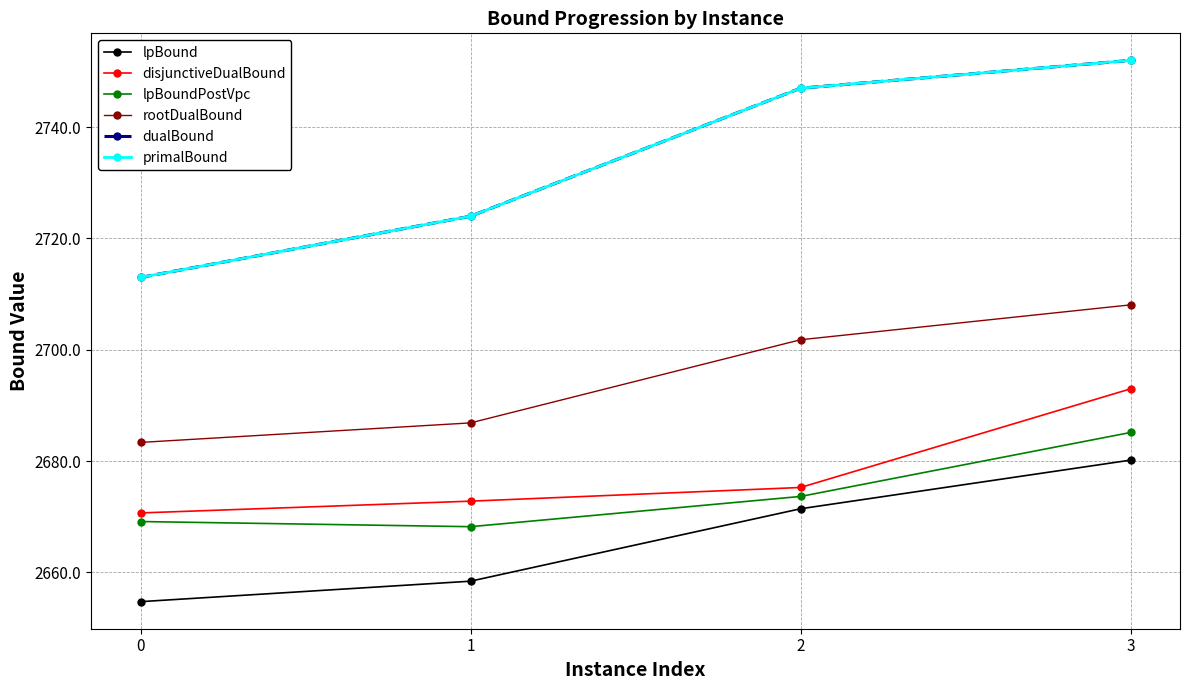

Rank the categories by disjunctiveDualBound value from highest to lowest.

3, 2, 1, 0